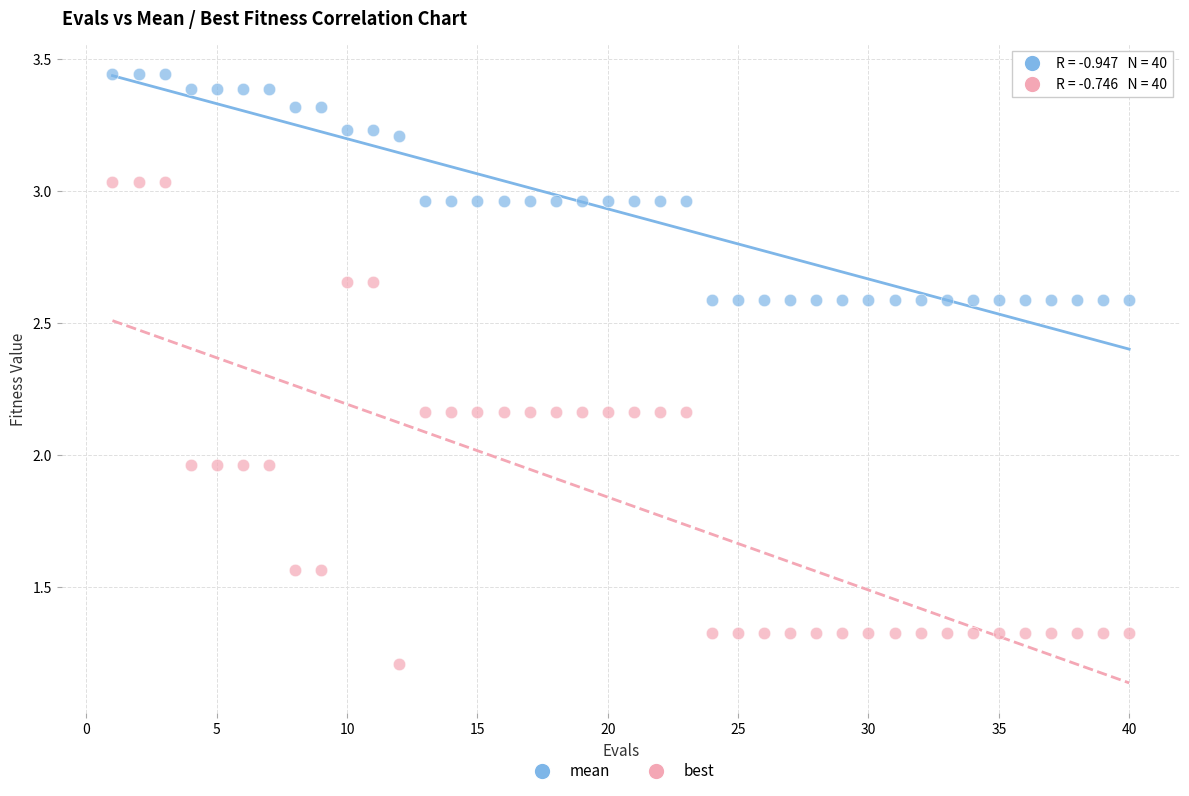

Which series reaches the minimum Y coordinate?

best